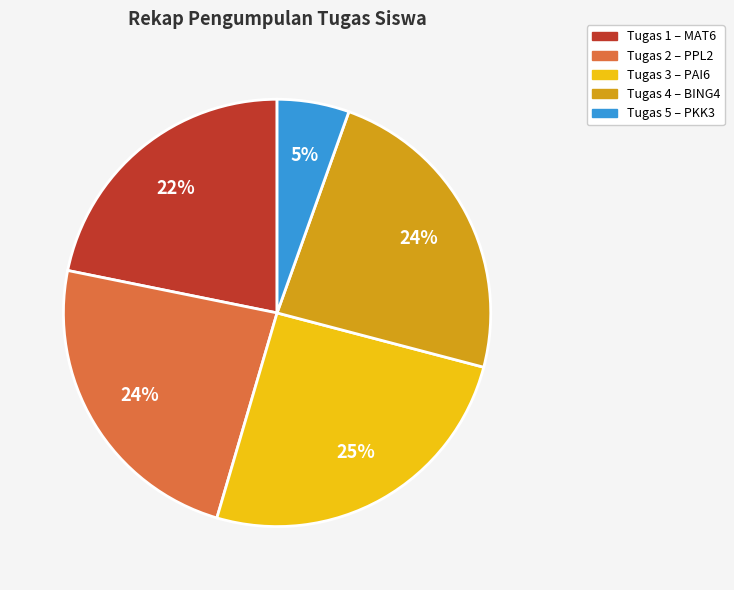

Is there a majority slice in this chart?

No